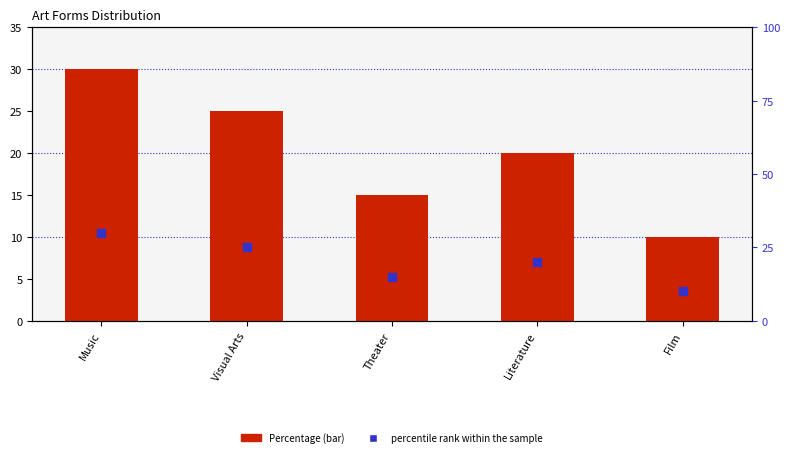

Which series reaches the maximum Y coordinate?

Percentage